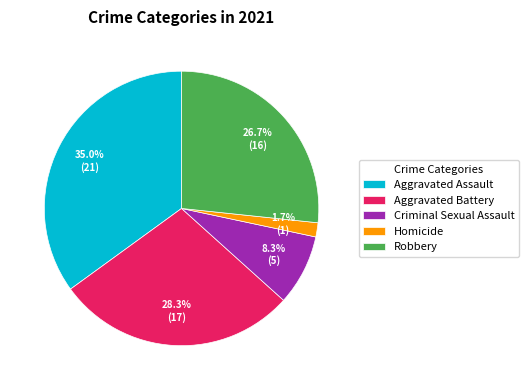

Rank the categories by value from highest to lowest.

Aggravated Assault, Aggravated Battery, Robbery, Criminal Sexual Assault, Homicide